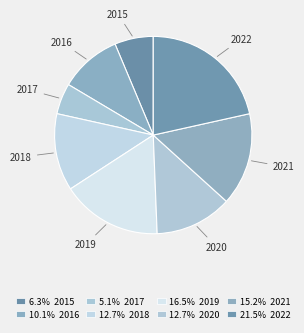

To the nearest percent, what is the difference between the largest and smallest slice percentages?

16%